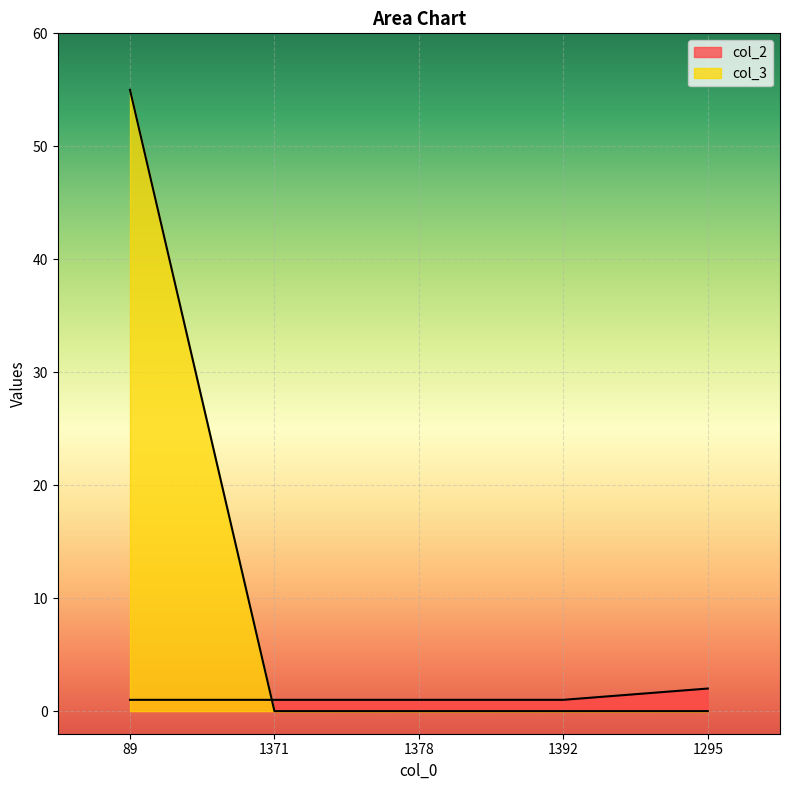

Is the value of col_3 at 89 greater than the value of col_2 at 1295?

Yes